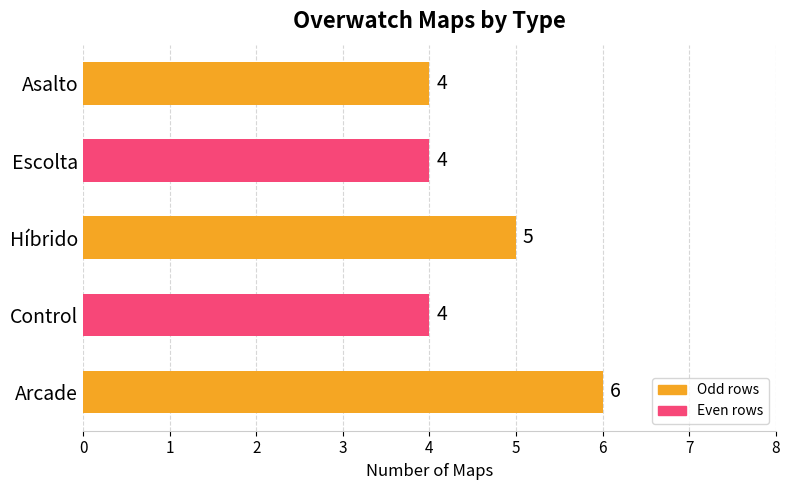

Between Arcade and Control, which is larger?

Arcade